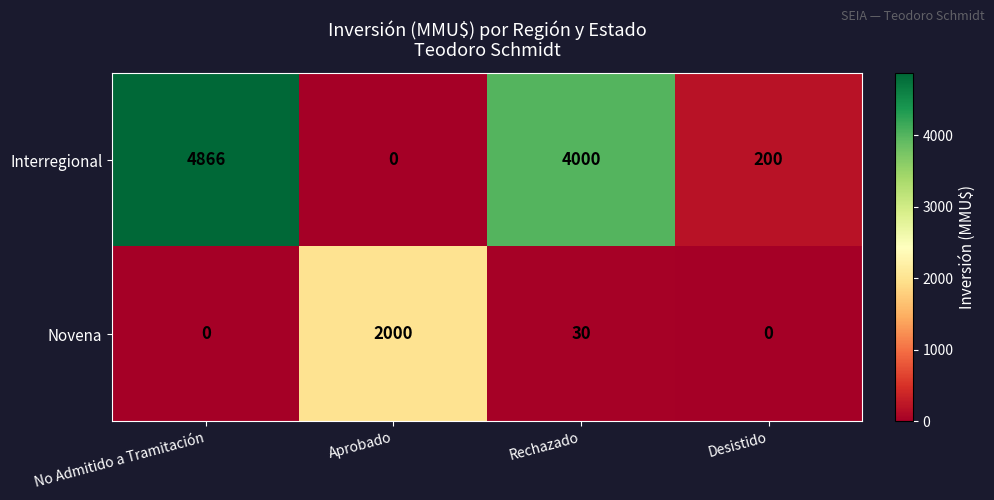

Which category has the lowest value in the Interregional series?

Aprobado